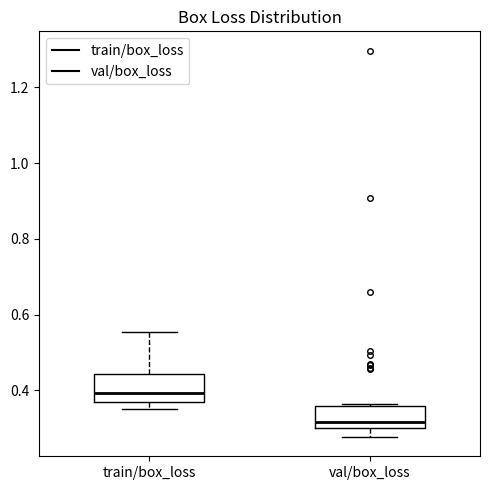

Reading left to right, transcribe this box plot: for each box, give where its median line is, the range the box spans, and where its two whiskers end, as read against the y-axis. The values are not printed on the chart, so give them approximately, as read against the axis.

train/box_loss: median 0.40, box 0.36 to 0.44, whiskers 0.36 (just below the box's lower edge) to 0.56
val/box_loss: median 0.32, box 0.30 to 0.36, whiskers 0.28 to 0.36 (just above the box's upper edge)